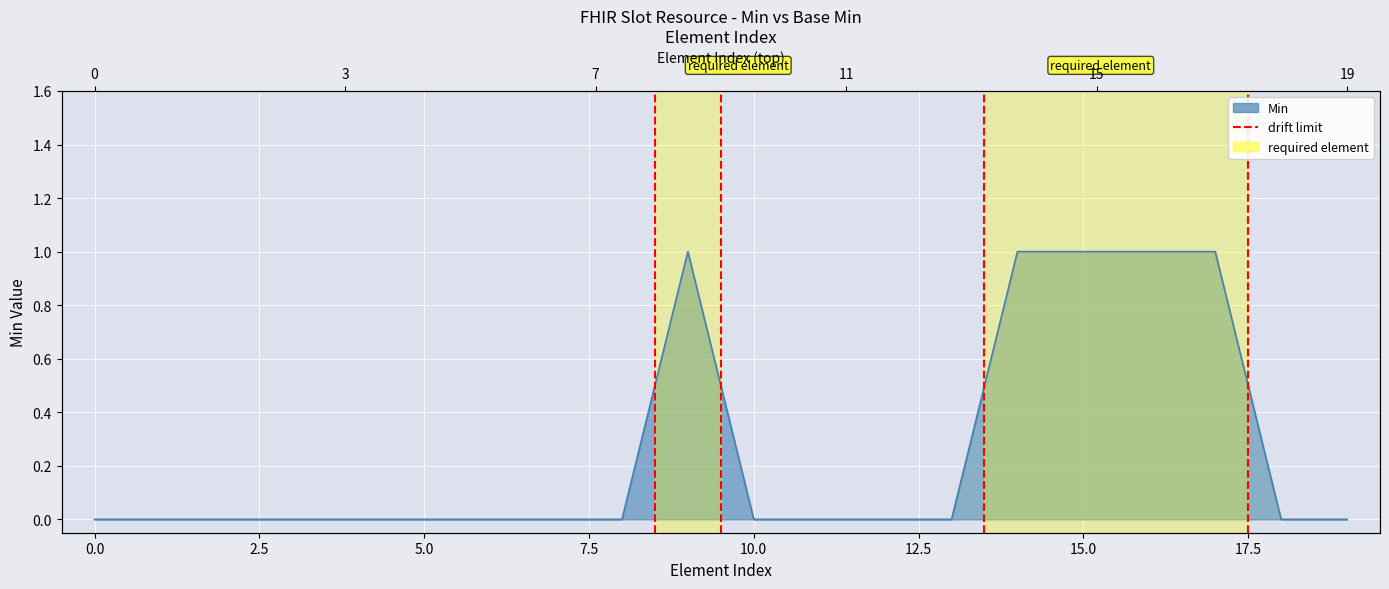

Is it true that the value at 0.0 is 0?

False